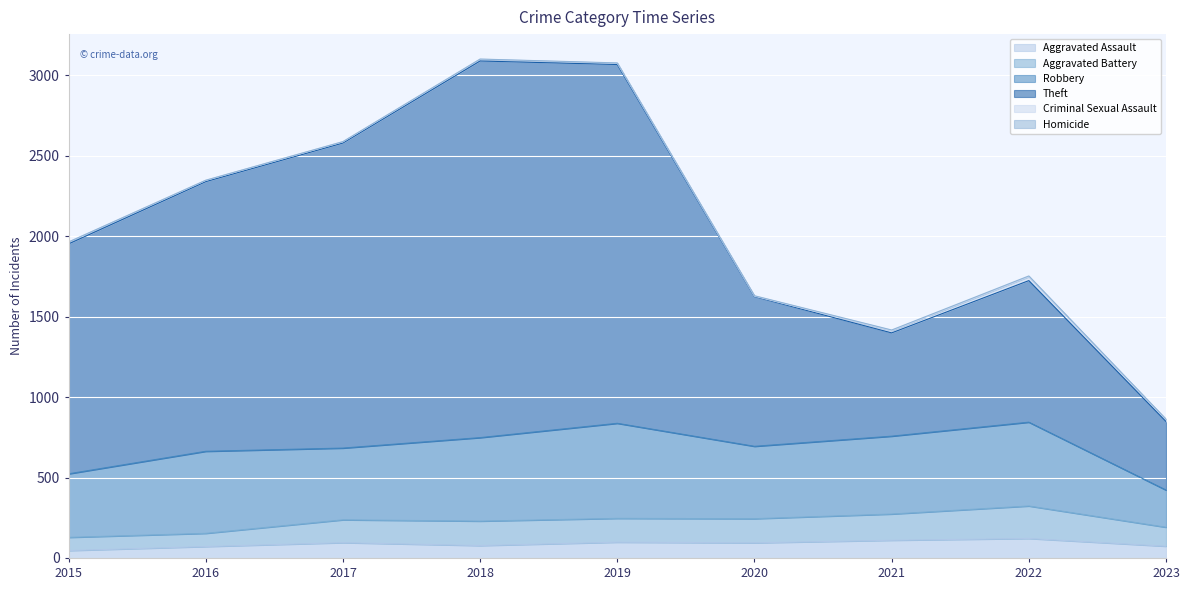

True or false: Aggravated Assault has a value of 121 at 2022.

True